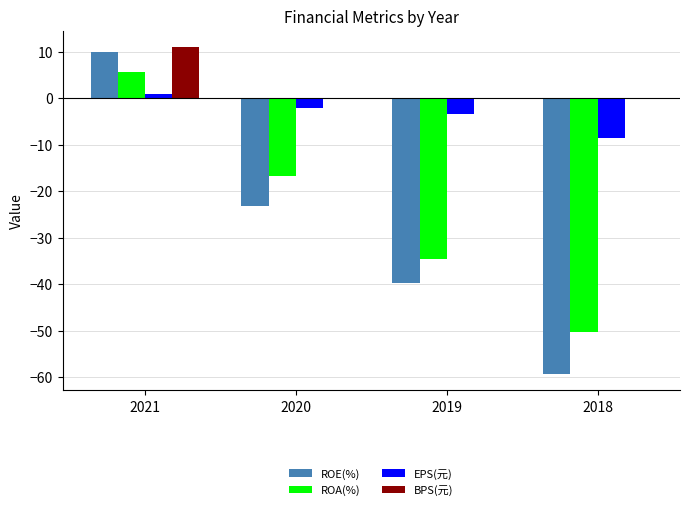

What is the sum of all EPS(元) values?

-13.2